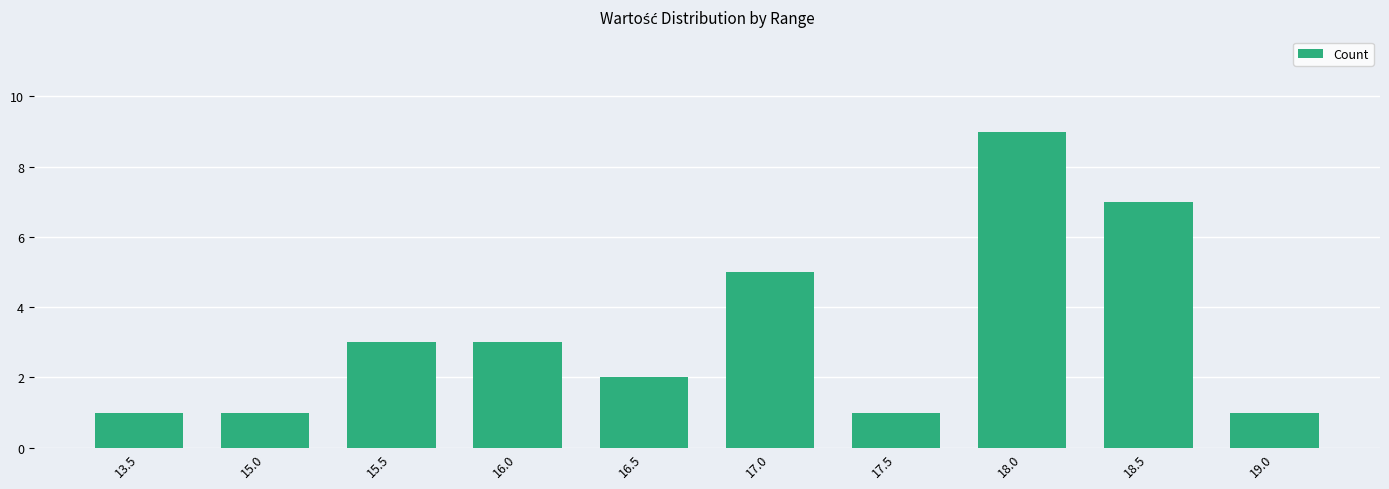

What is the value of the 6th bar from the left?

5